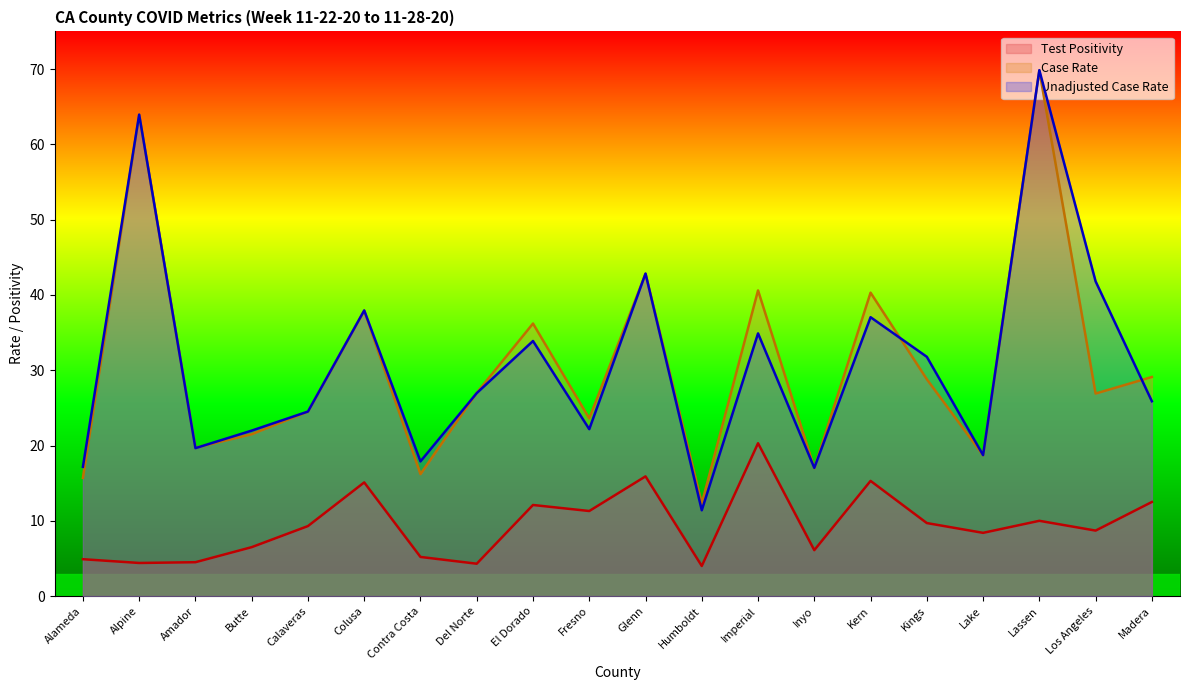

What is the difference between the highest and lowest values at Humboldt?

8.3